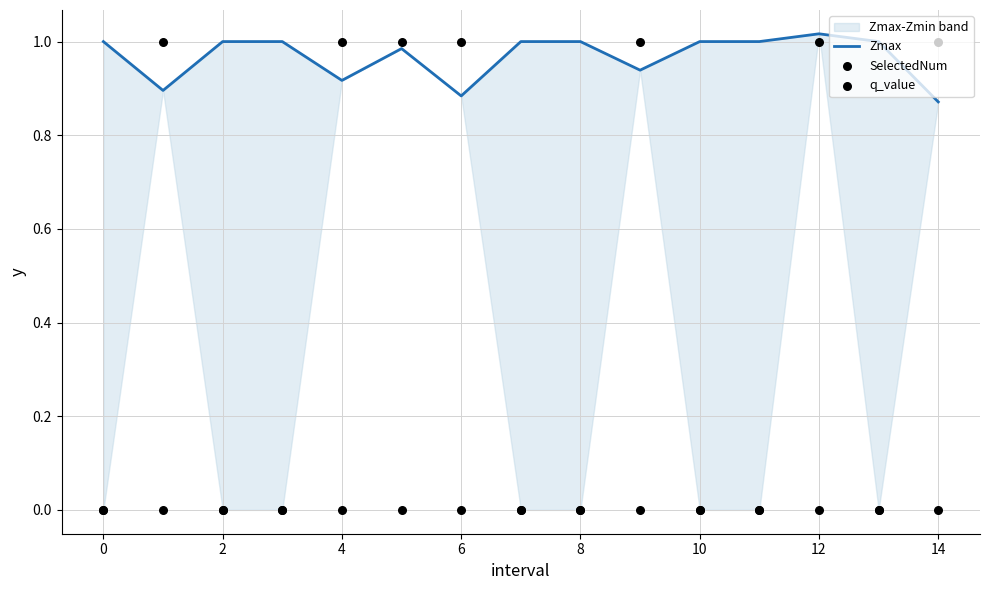

The value of Zmax at 10 is 1.5. True or false?

False